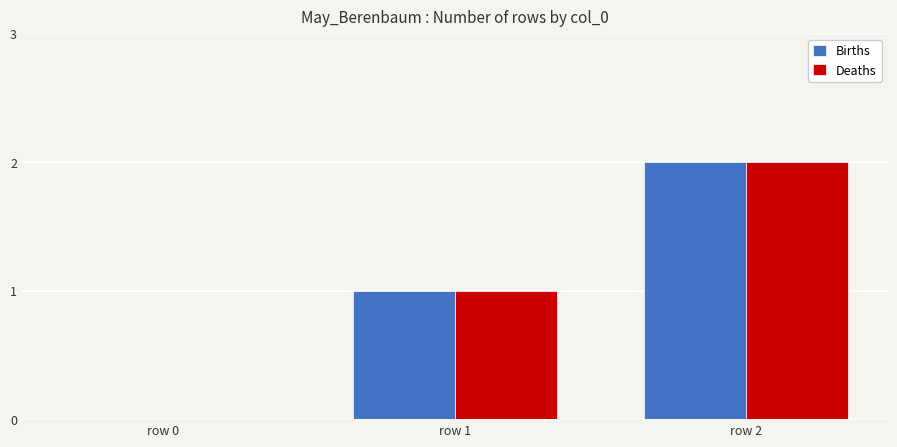

Is the value of Deaths at row 0 greater than the value of Births at row 1?

No